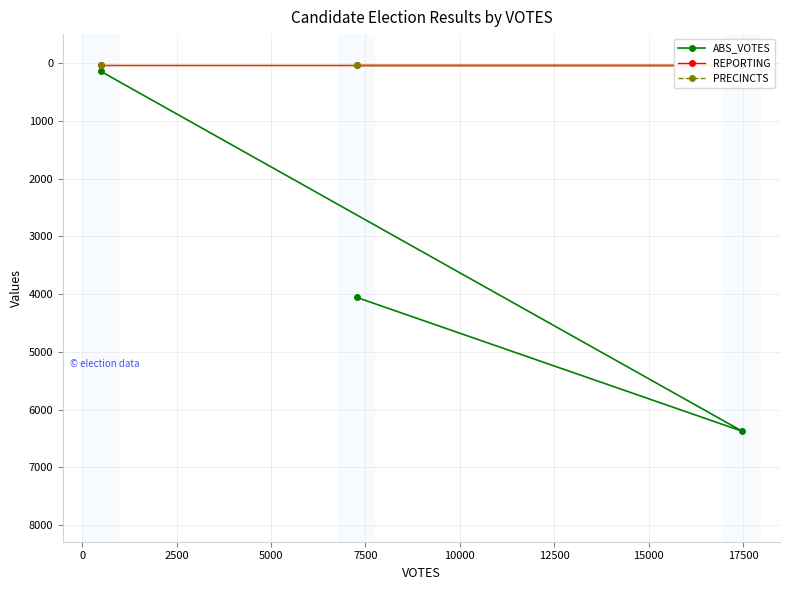

What is the highest value of the ABS_VOTES series?

6373